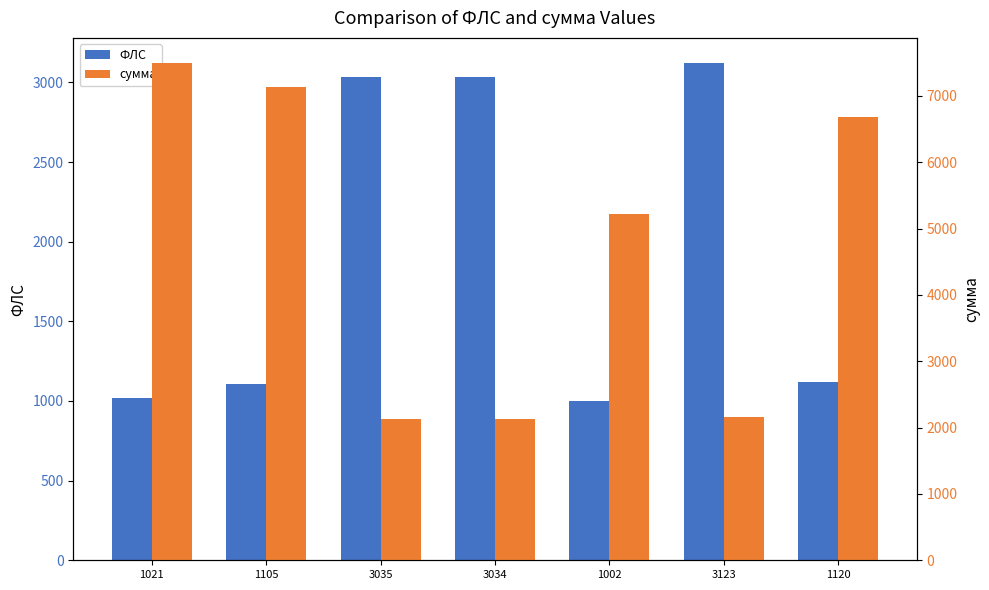

What is the label of the 3rd bar from the left?

3035